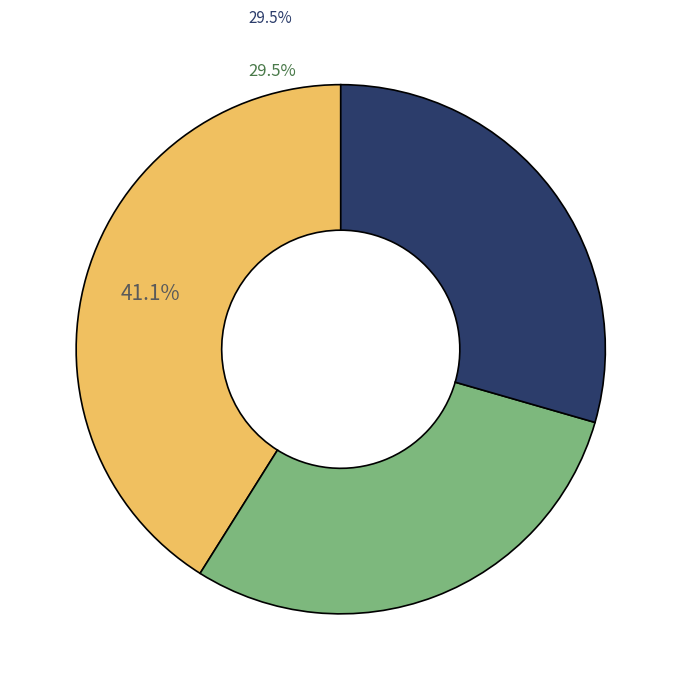

Is 子彦弟相寻至山左复同至潭上观岩溜 其一 the majority of the pie?

No